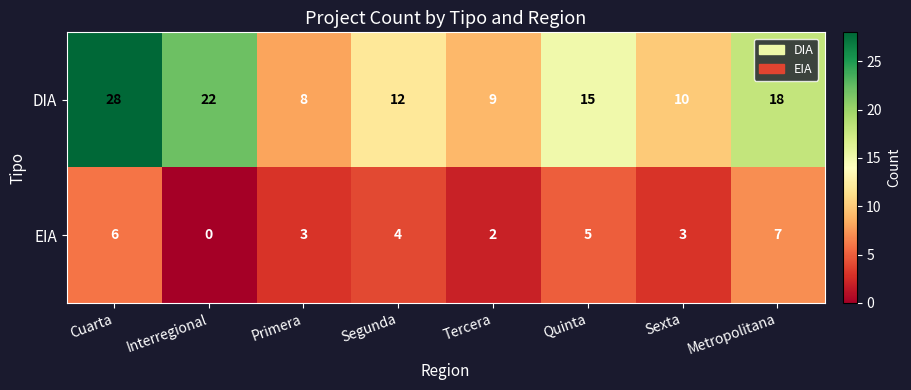

How many data points does each series have?

8